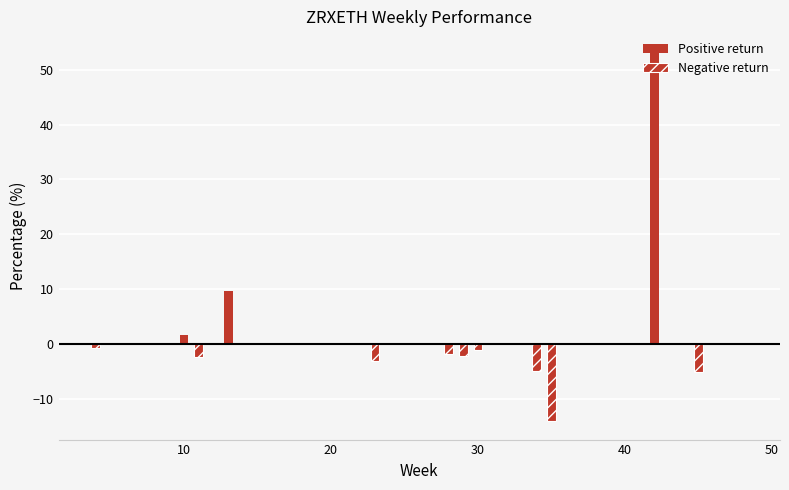

What is the average value of the Positive return series?

5.0